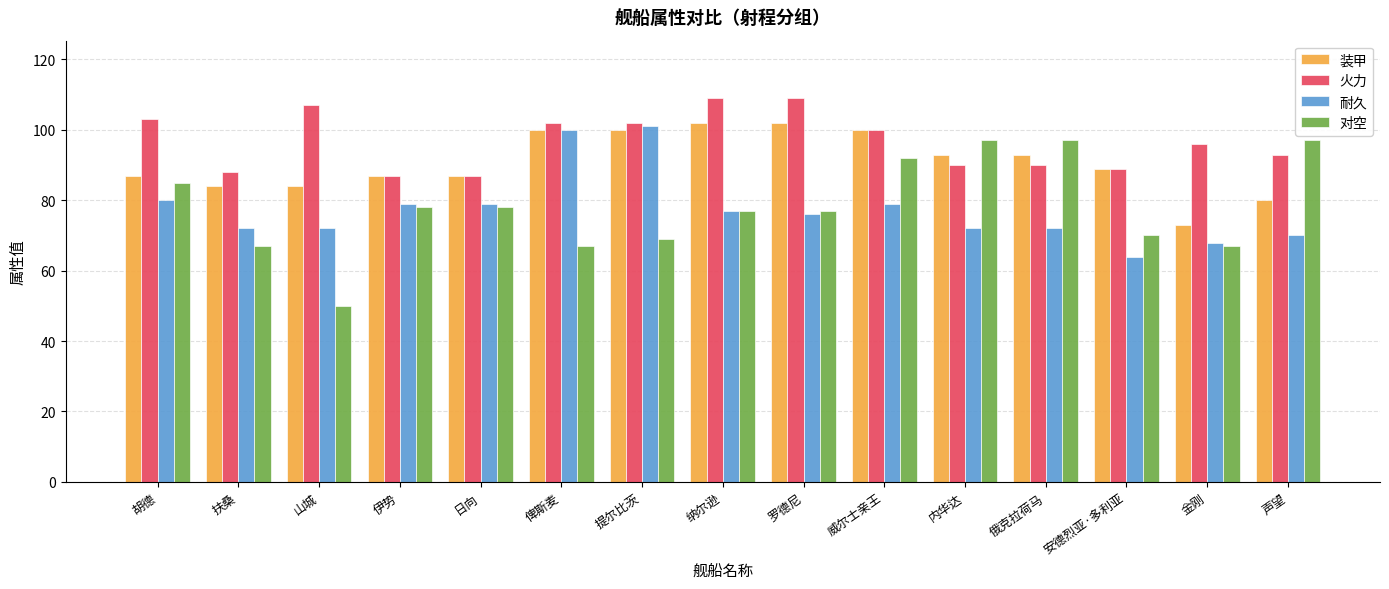

What is the lowest value of the 装甲 series?

73